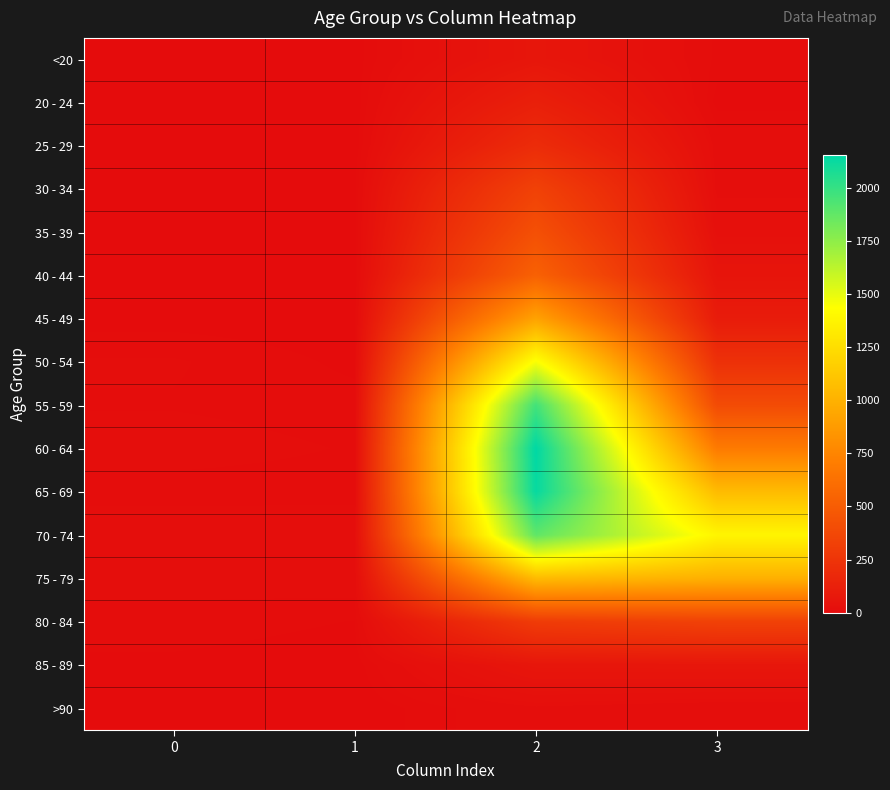

At which category is the sum across all series the highest?

2